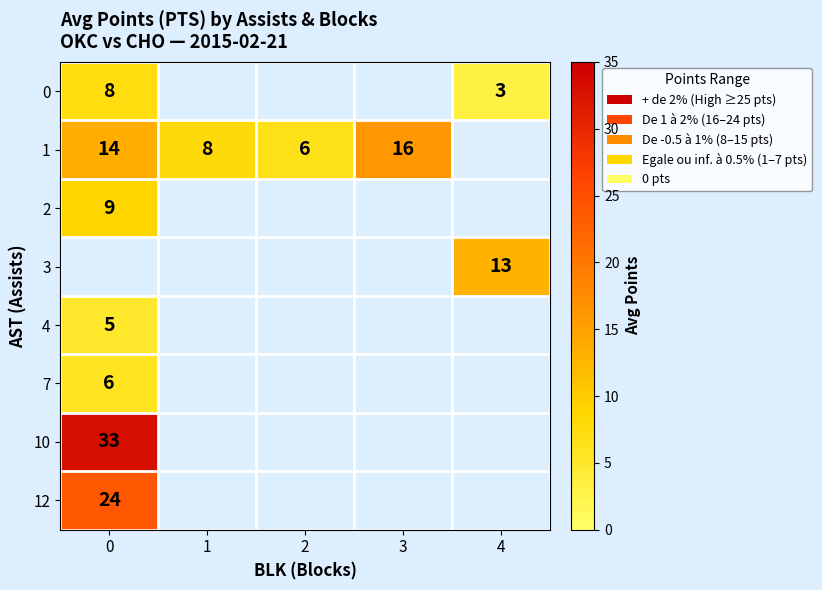

Which has a higher value, 3 or 4?

4